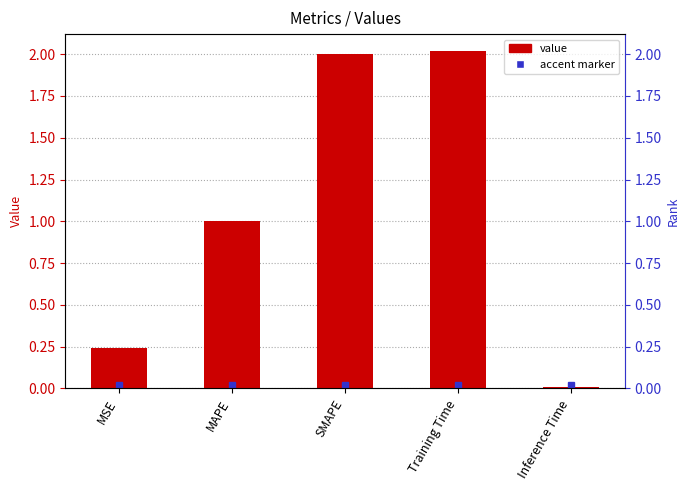

How many bars are there in total?

5